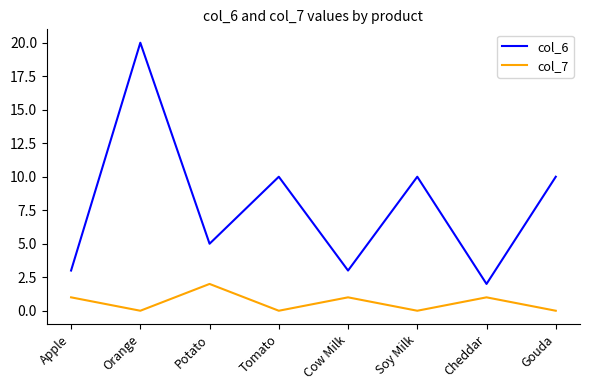

What is the difference between the maximum and minimum values in the col_6 series?

18